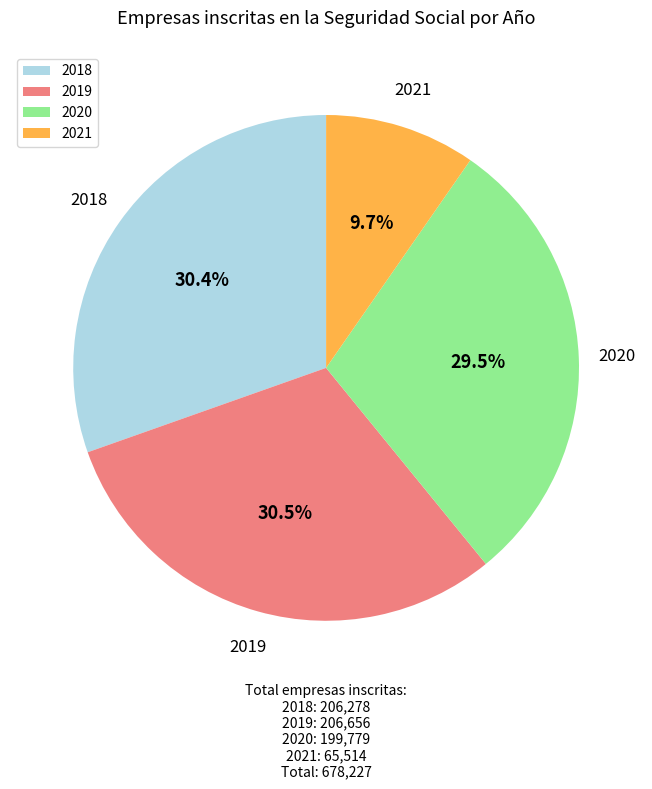

What is the total percentage of 2021 and 2018?

40.1%